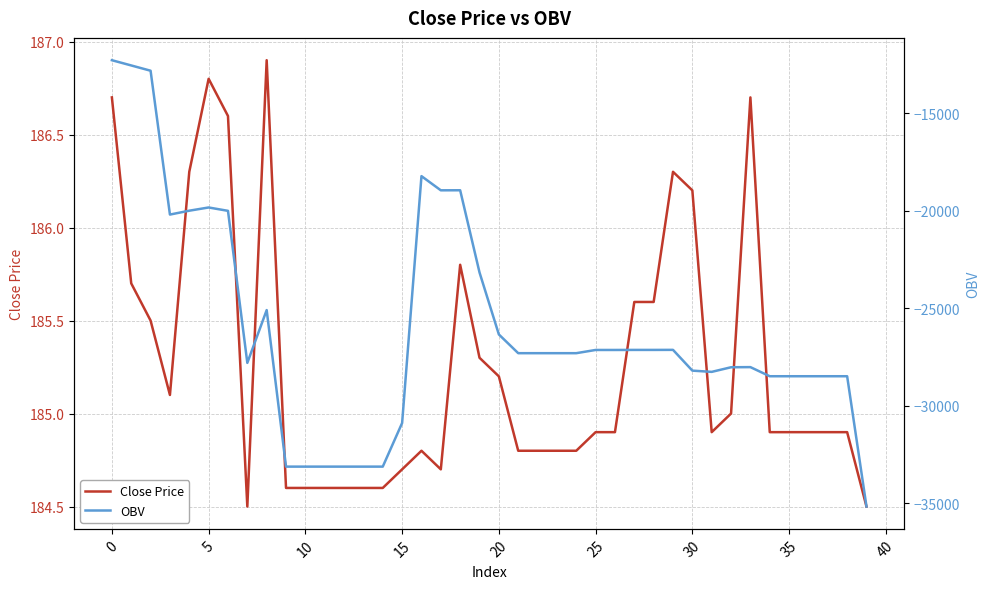

The value of OBV at 36 is -28475.9. True or false?

True